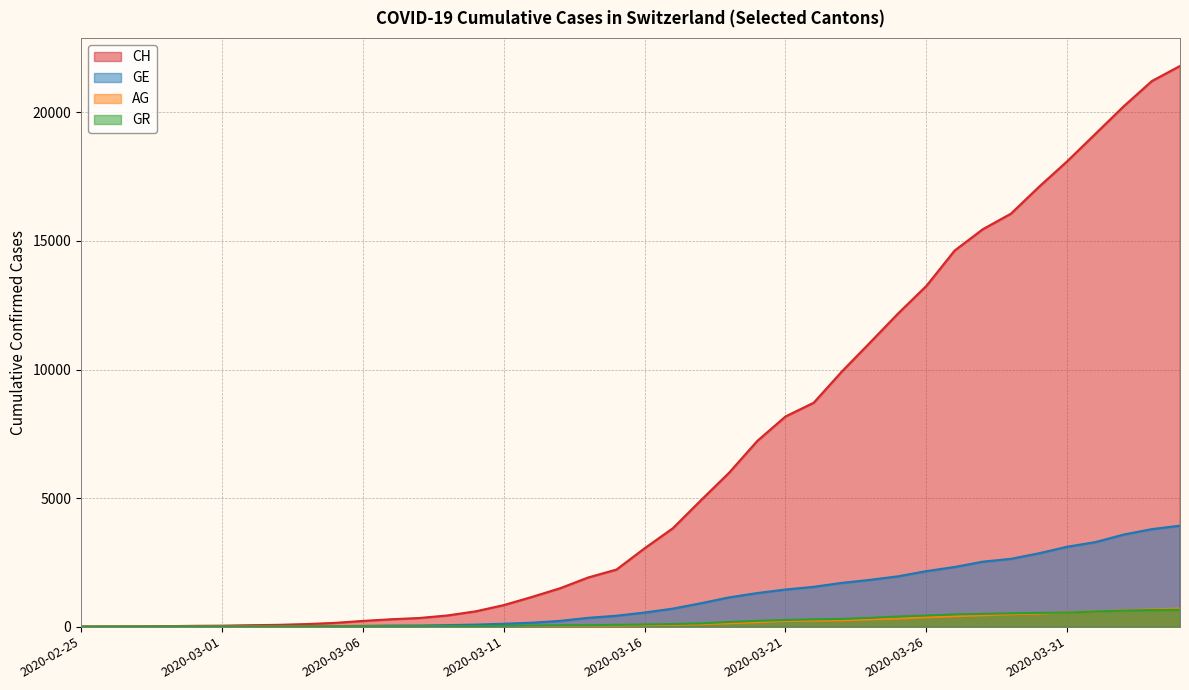

What is the label of the 16th point from the right?

2020-03-20